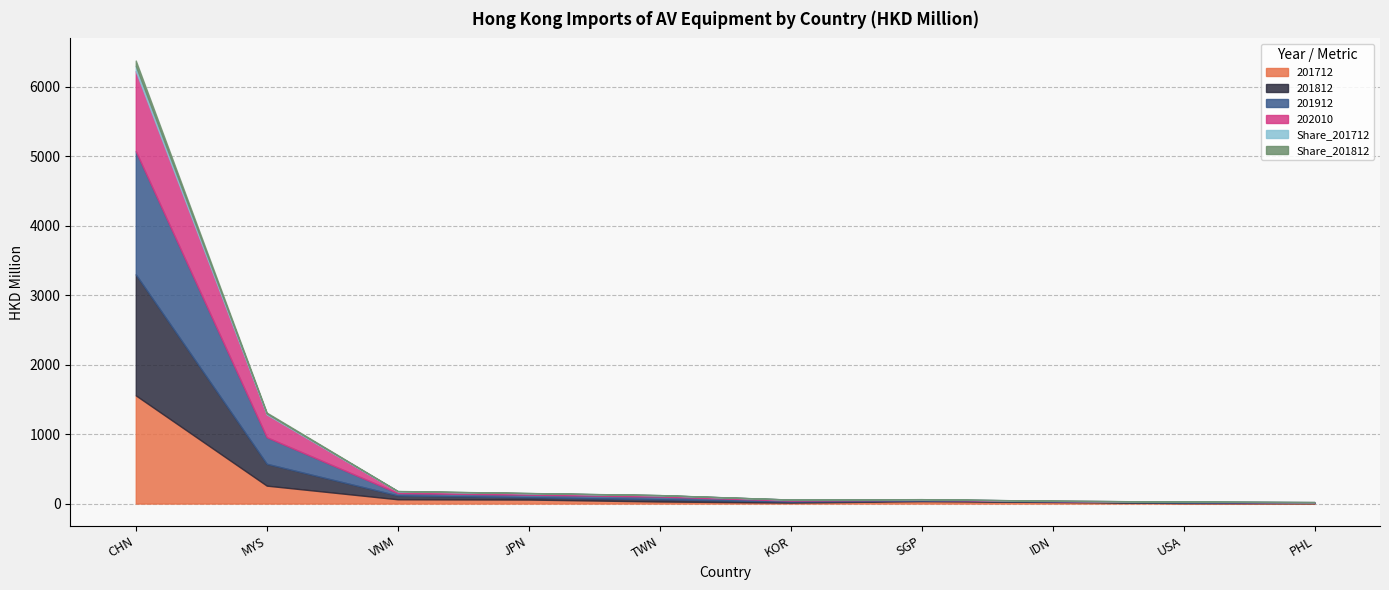

What is the label of the 5th point from the left?

TAIWAN